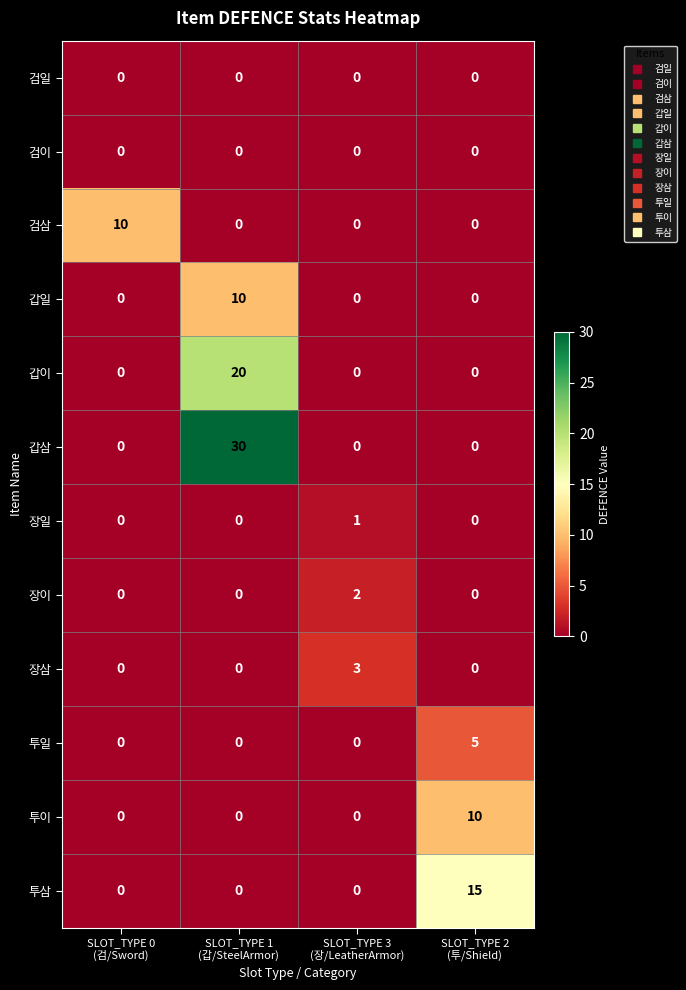

How many 갑이 values are between 0 and 20?

4